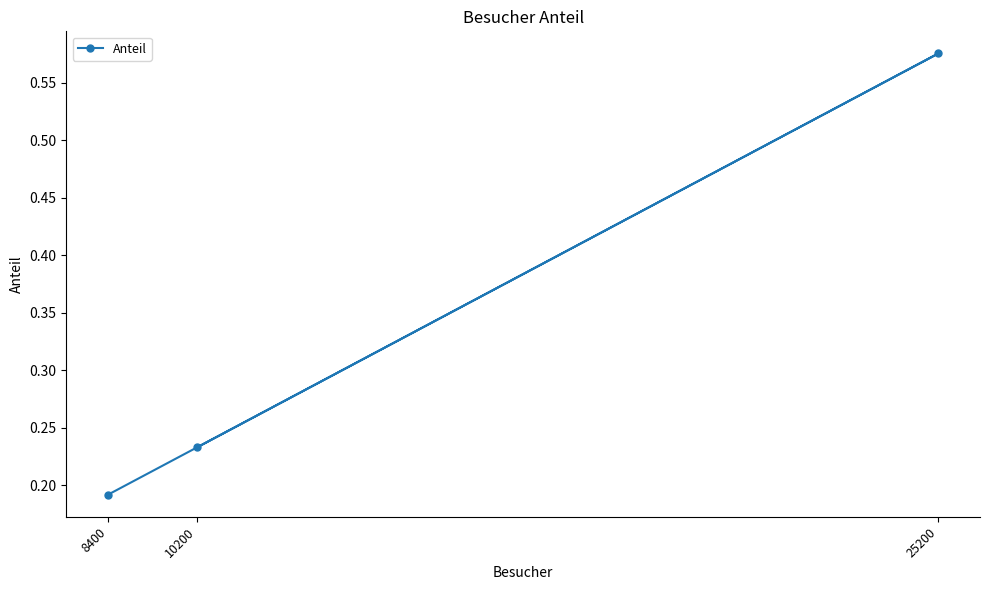

Which label corresponds to the smallest value in the chart?

8400